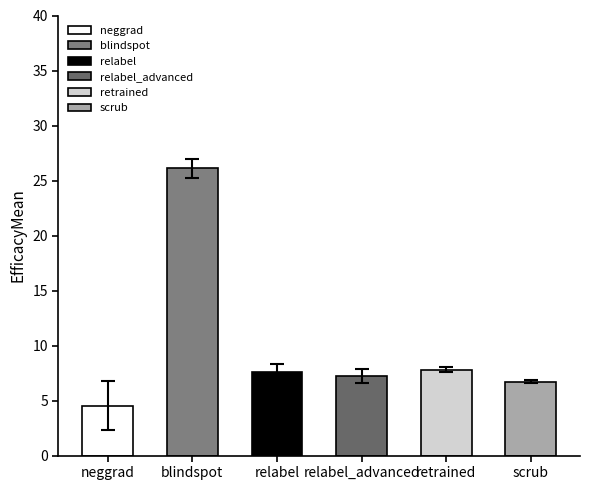

How many bars are there in total?

6